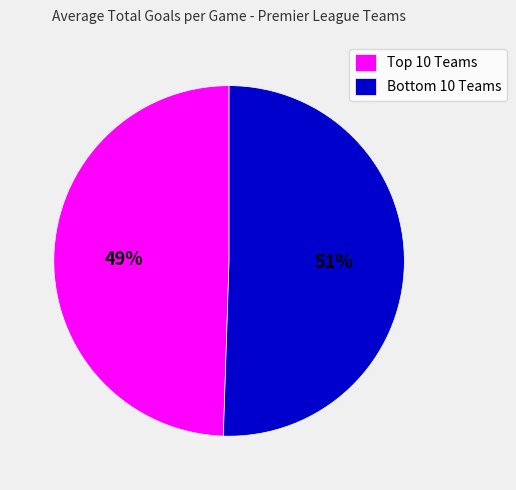

What is the smallest slice in the pie chart?

Top 10 Teams